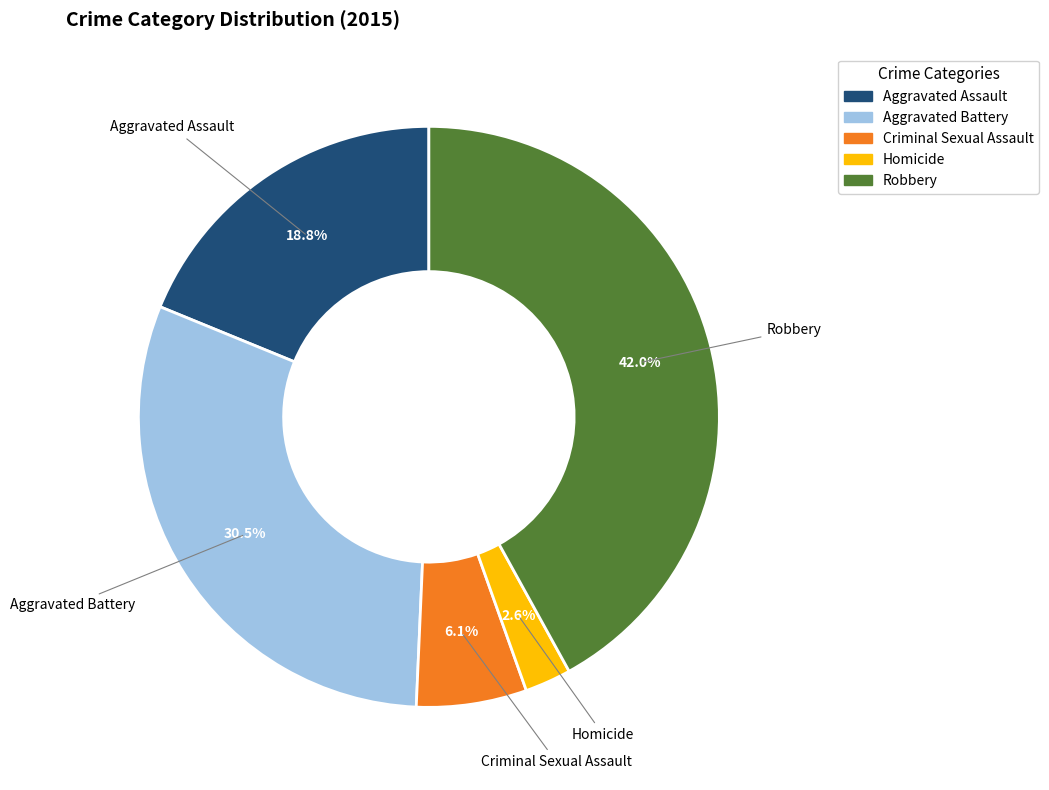

Does Aggravated Assault account for over 50% of the chart?

No